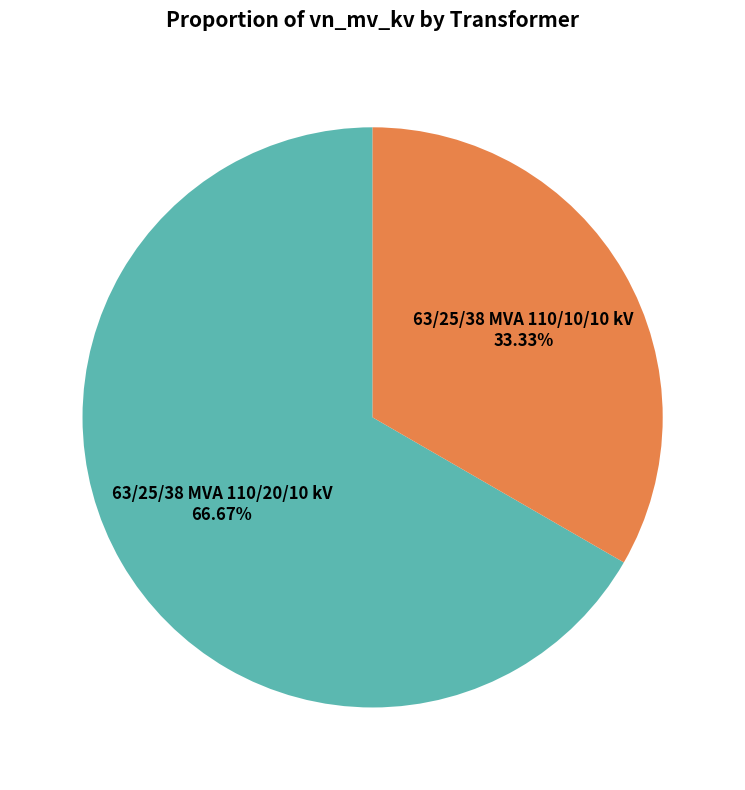

Is there any slice that represents more than half of the pie?

Yes